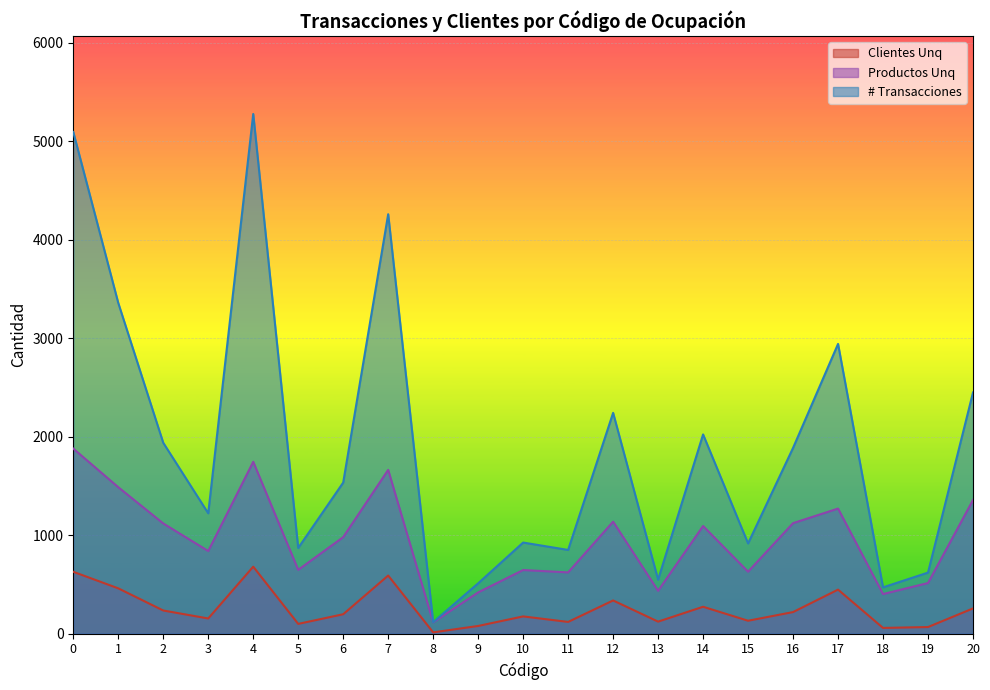

True or false: Clientes Unq and # Transacciones cross at least once.

False